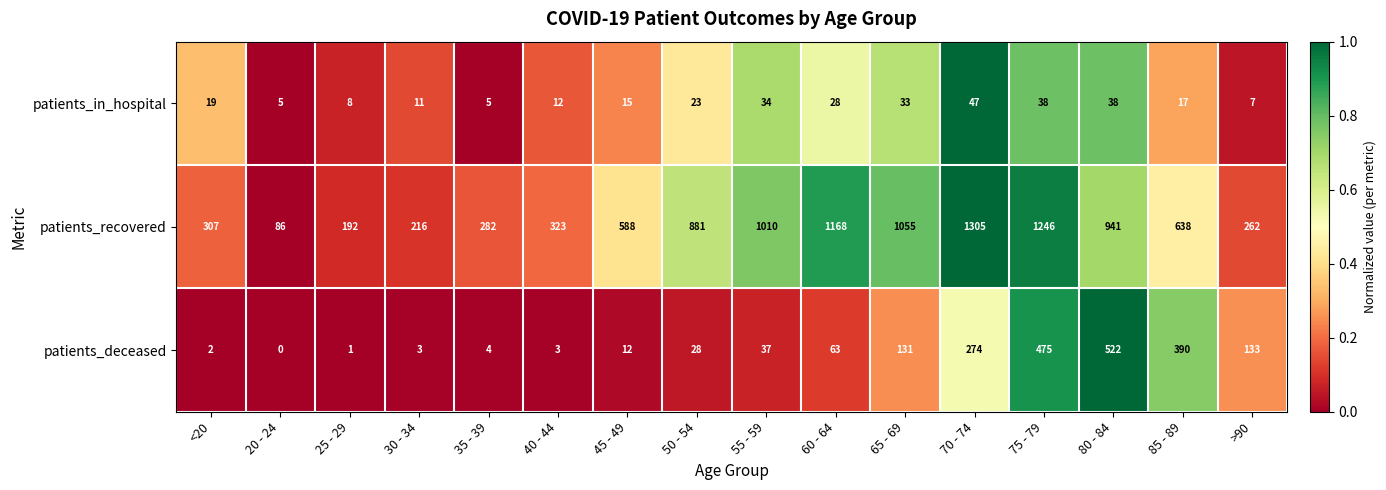

What is the difference between the patients_deceased values at 80 - 84 and <20?

520